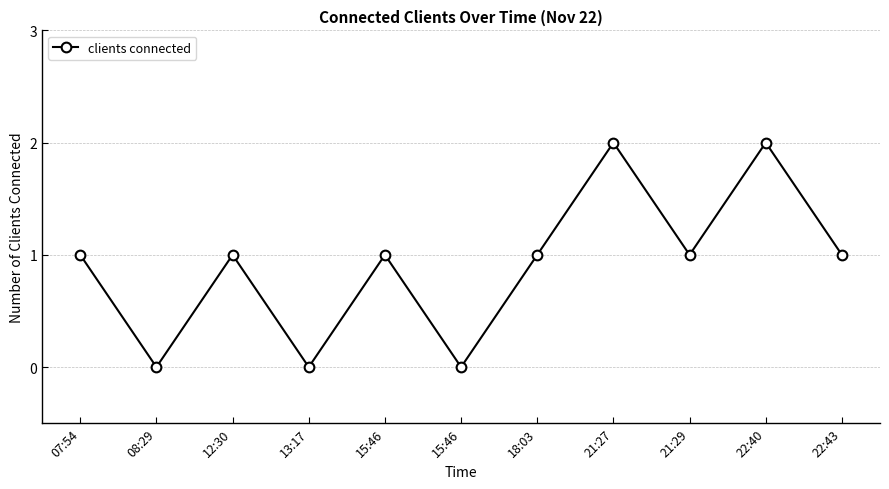

What is the change in value from 07:54 to 08:29?

-1